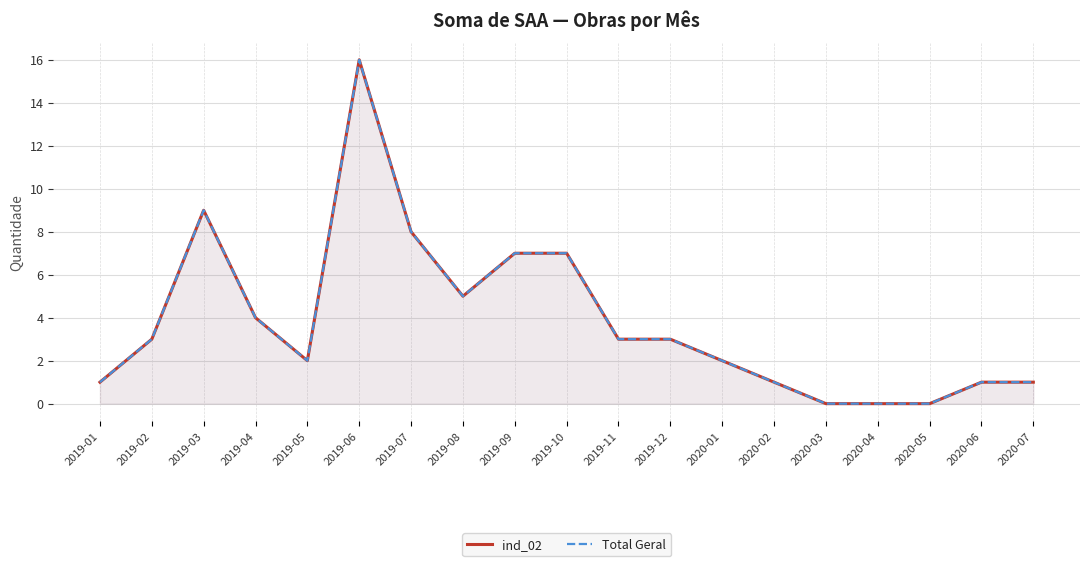

At which label is ind_02 closest to 8?

2019-07